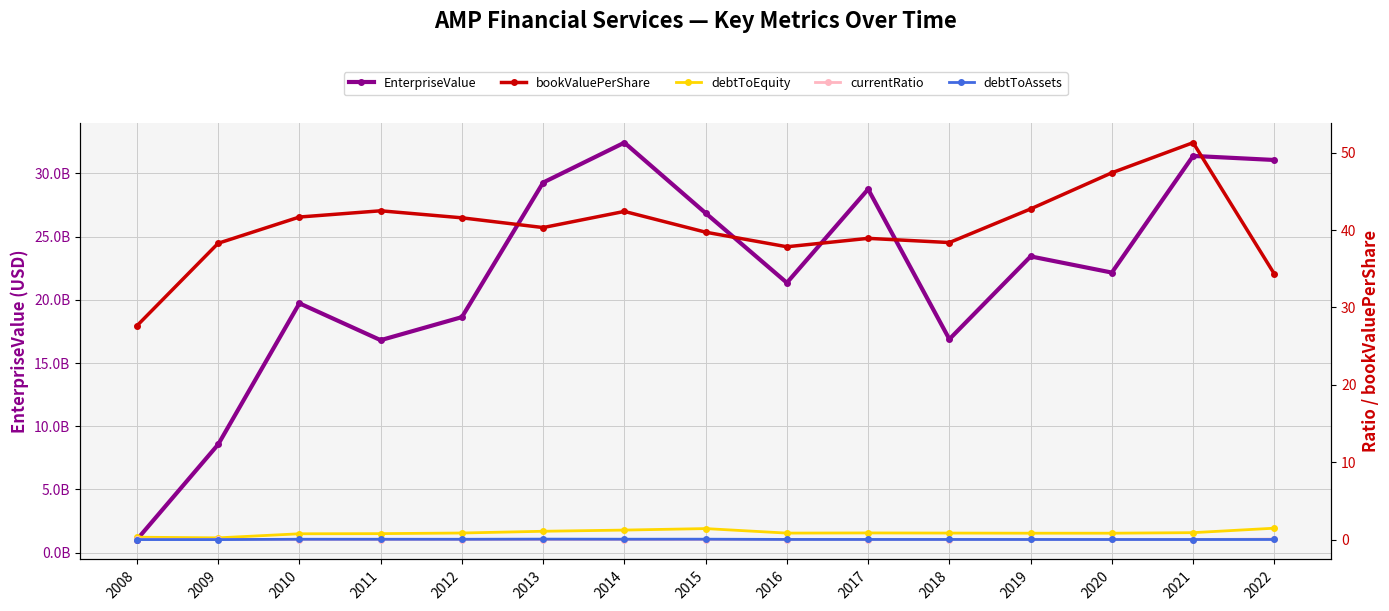

True or false: EnterpriseValue and bookValuePerShare intersect in this chart.

False